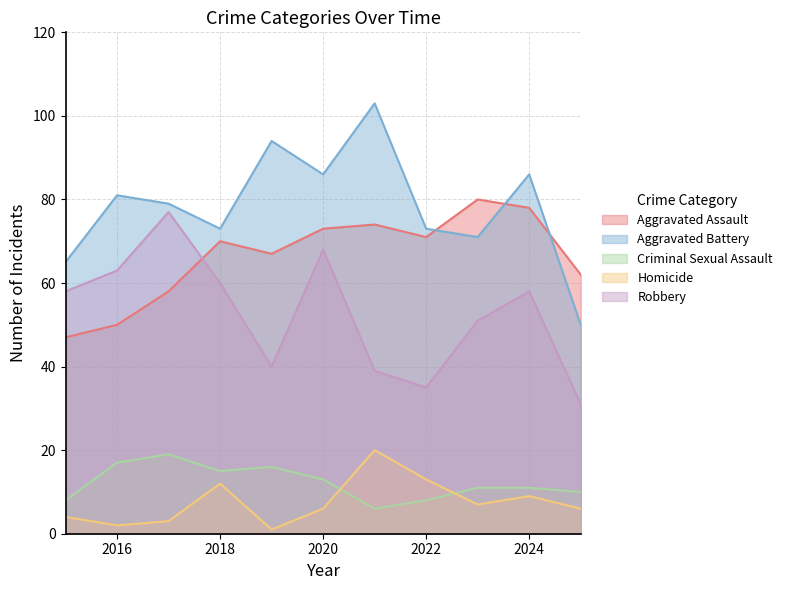

Is the value of Aggravated Battery at 2024 greater than the value of Aggravated Assault at 2018?

Yes